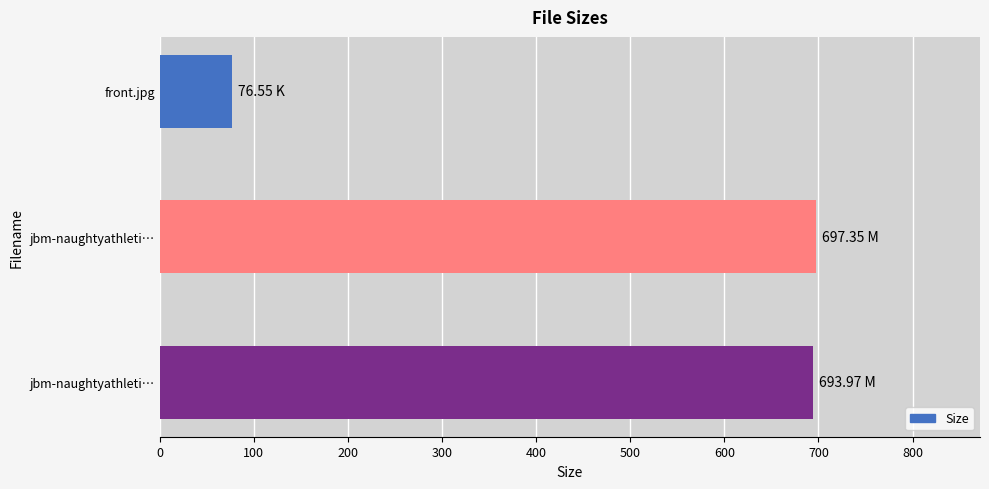

Does the chart contain stacked bars?

No